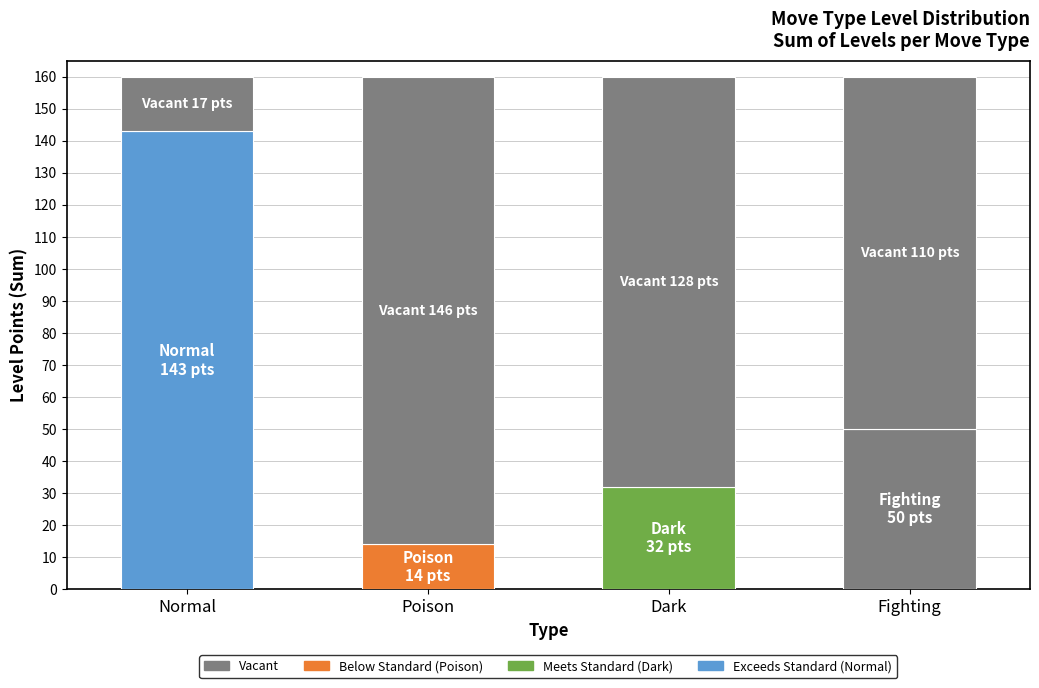

What is the total value across all series at Fighting?

160